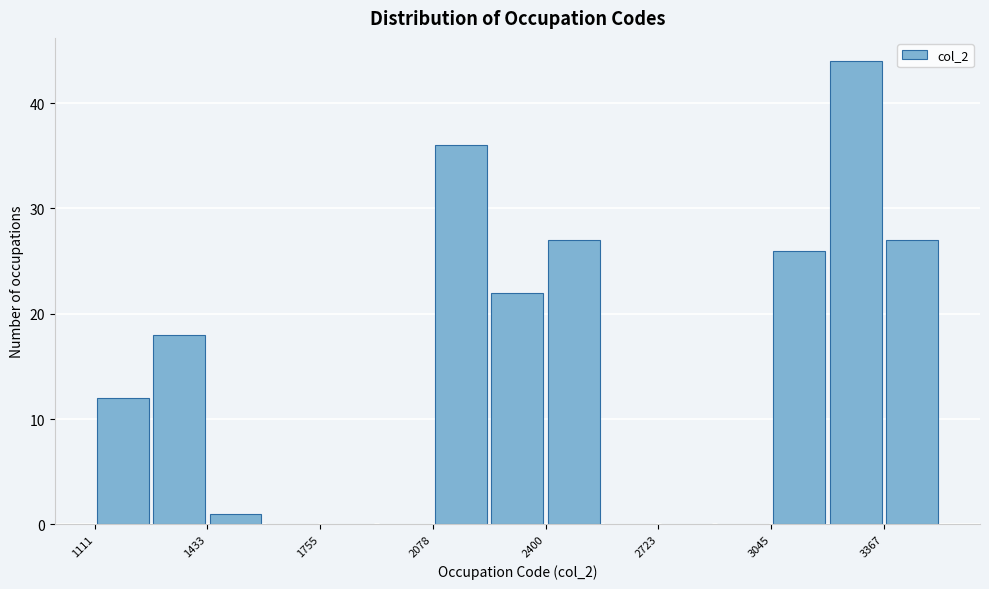

Around what value on the x-axis is the tallest bar? Give the approximate position of its centre, as read against the axis.

3300